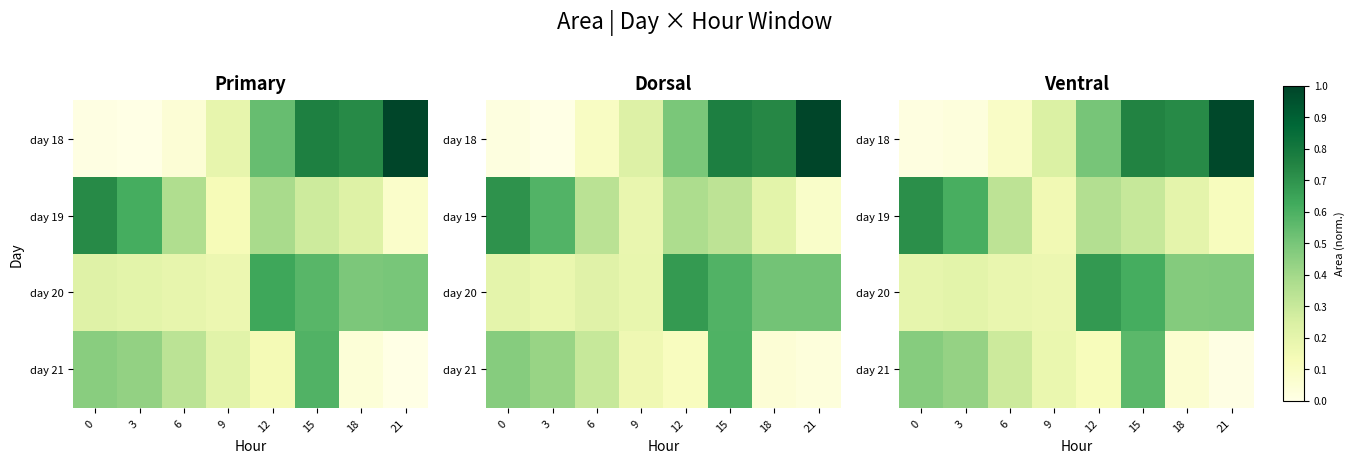

Is the value of row_0 at 12 greater than the value of row_3 at 15?

No